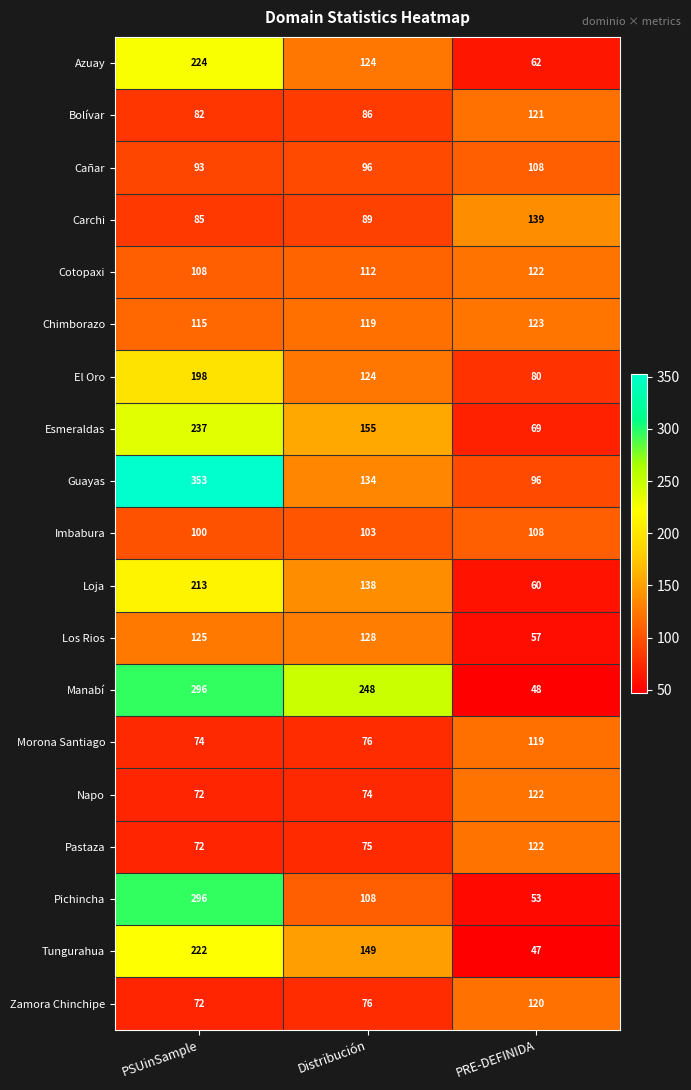

Count the Azuay values in the range 62 to 224.

3